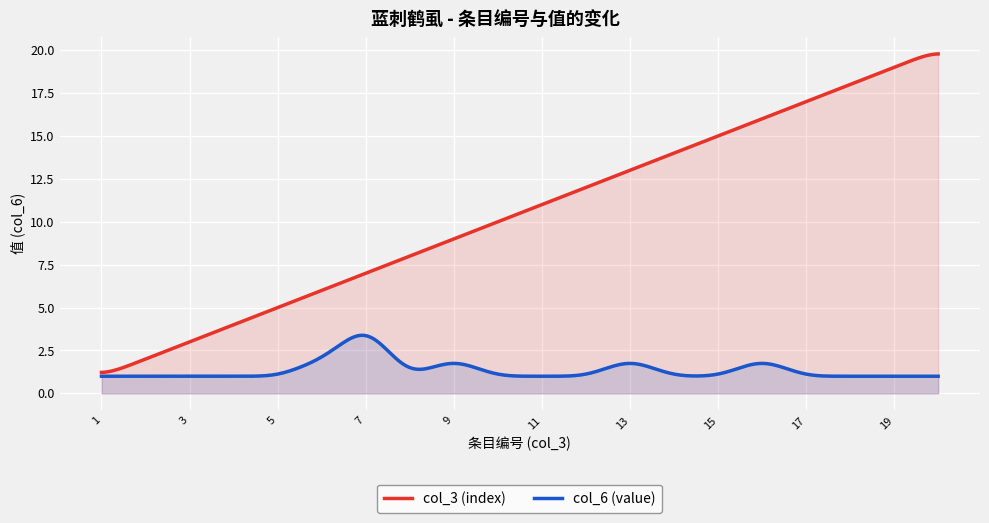

What are all the series names shown in the legend?

col_3 (index), col_6 (value)